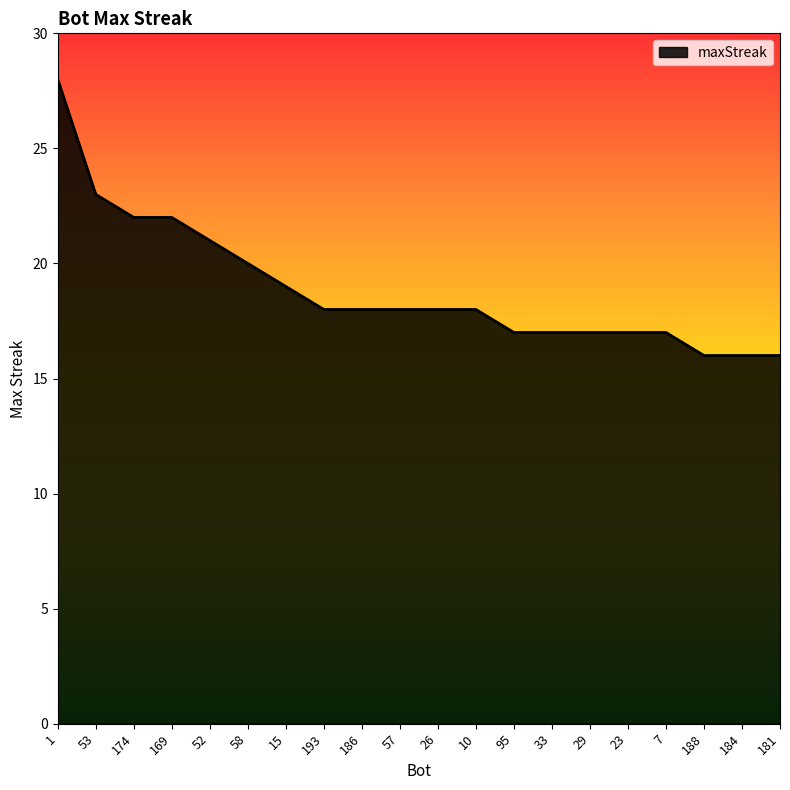

What is the sum of all values?

378